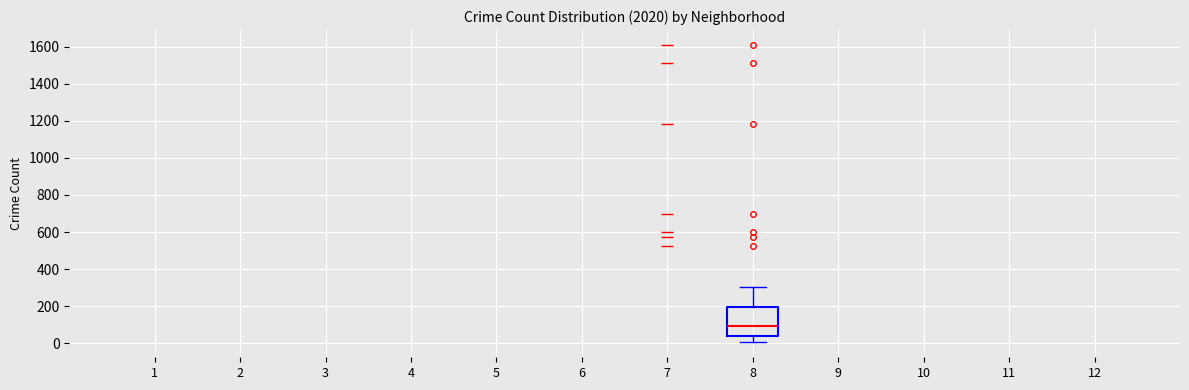

Read this box plot against the y-axis: the position of the median line, the range covered by the box, and the ends of both whiskers. The values are not printed on the chart, so give them approximately, as read against the axis.

median 100, box 40 to 200, whiskers 0 to 300